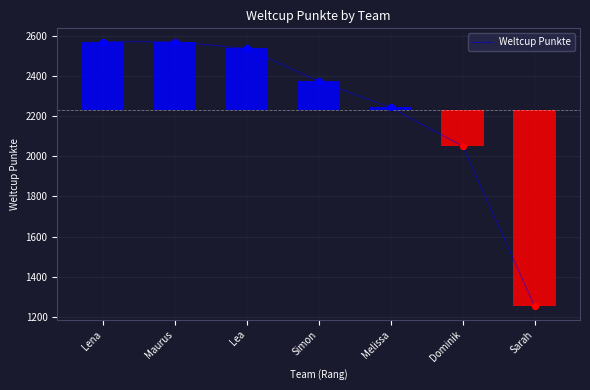

What is the change in value from Maurus to Melissa?

-328